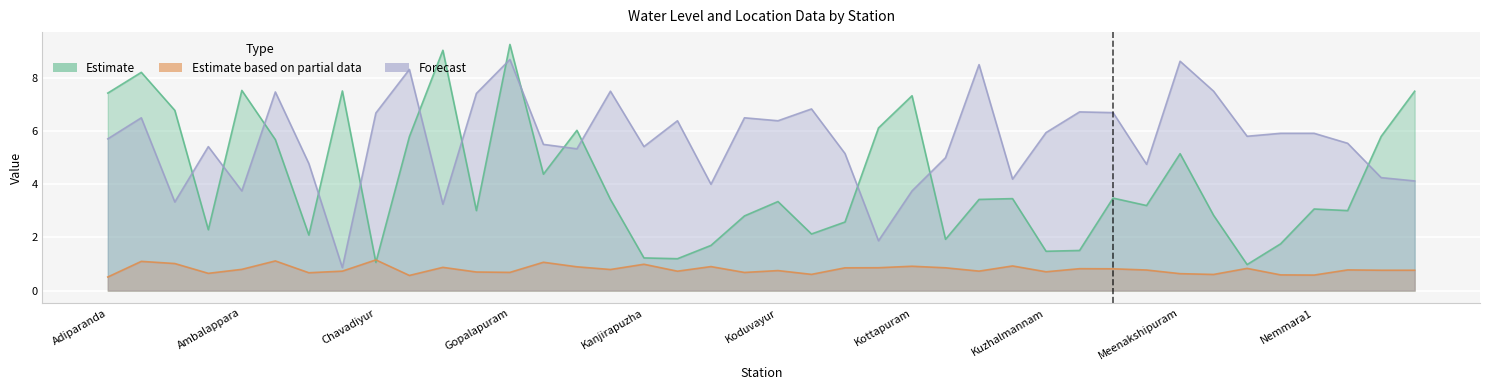

List the series in order of their peak value, lowest first.

Estimate based on partial data, Forecast, Estimate